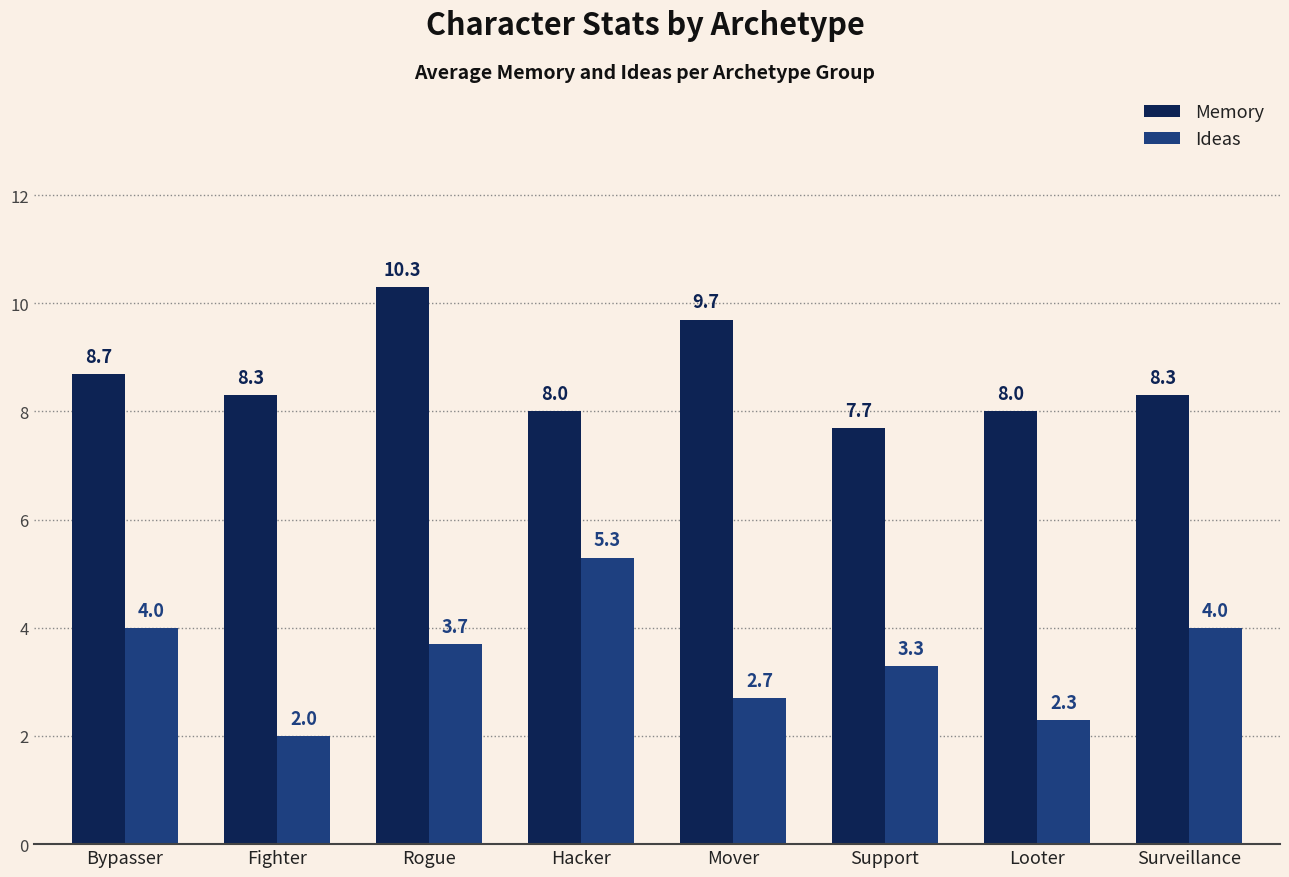

What are all the series names shown in the legend?

Memory, Ideas